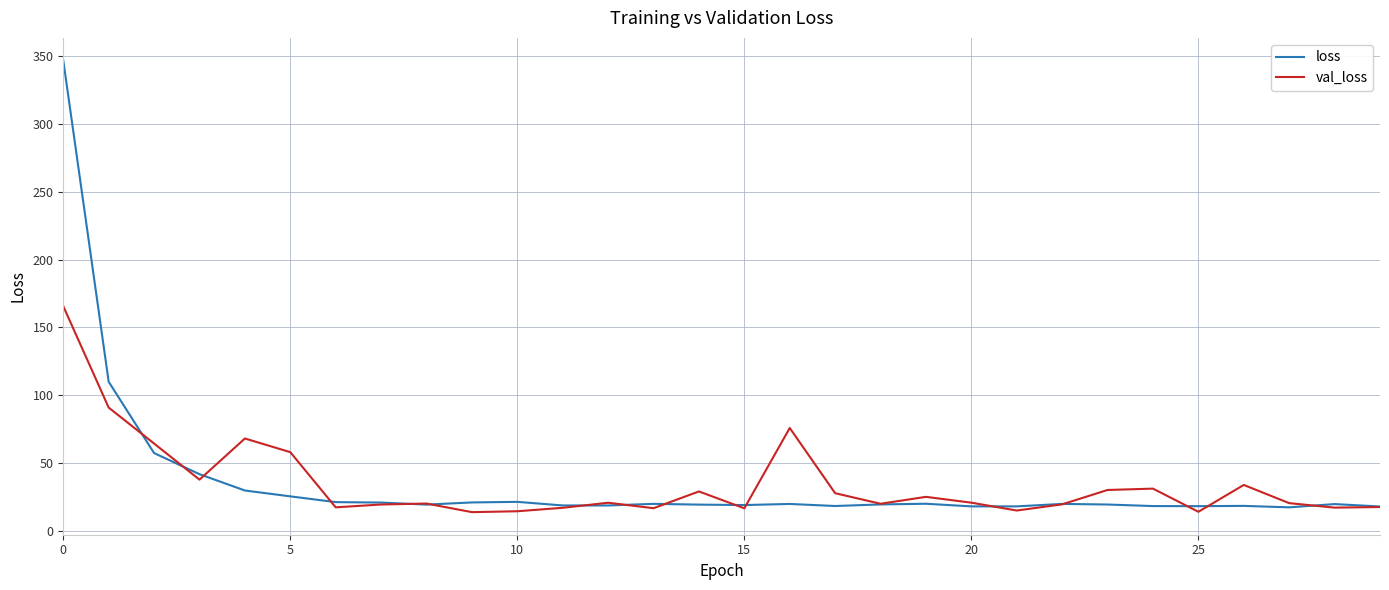

What is the highest value of the val_loss series?

165.6